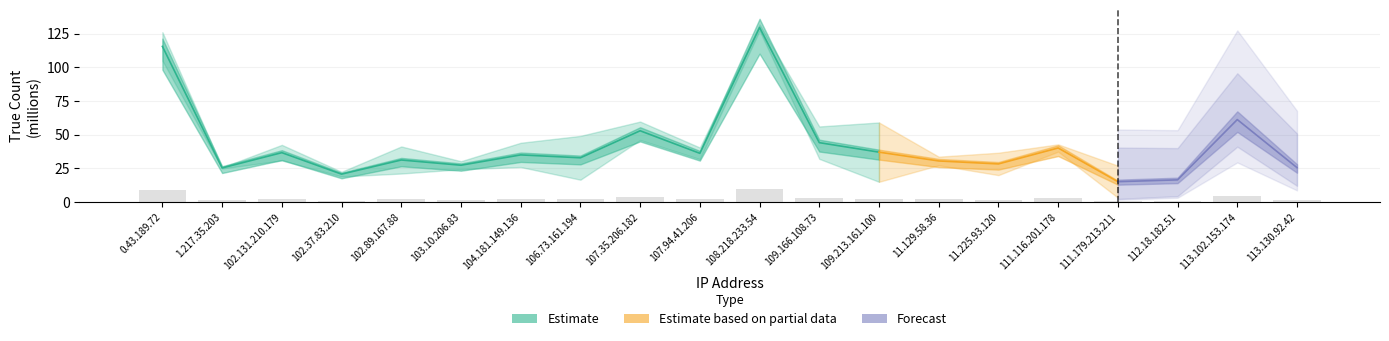

What position from the left is 103.10.206.83?

6